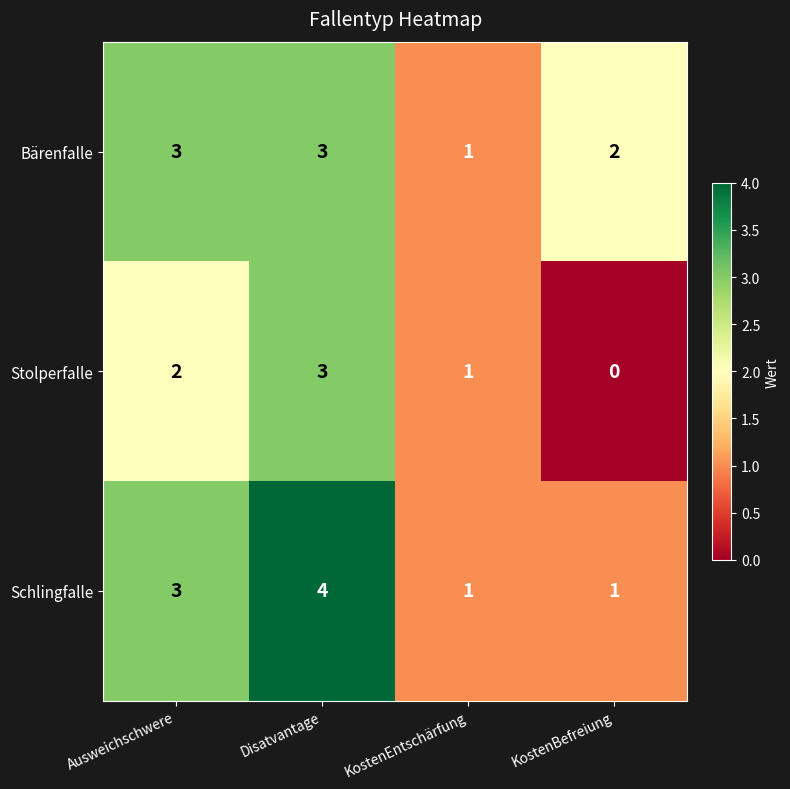

What is the maximum value for Bärenfalle?

3